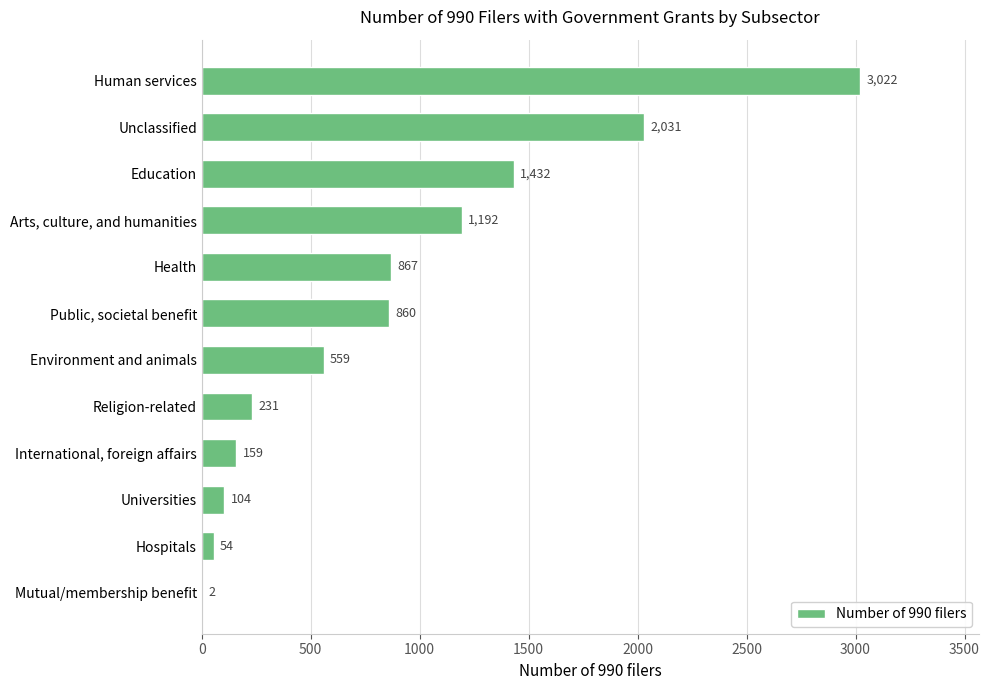

What is the sum of all values?

10513